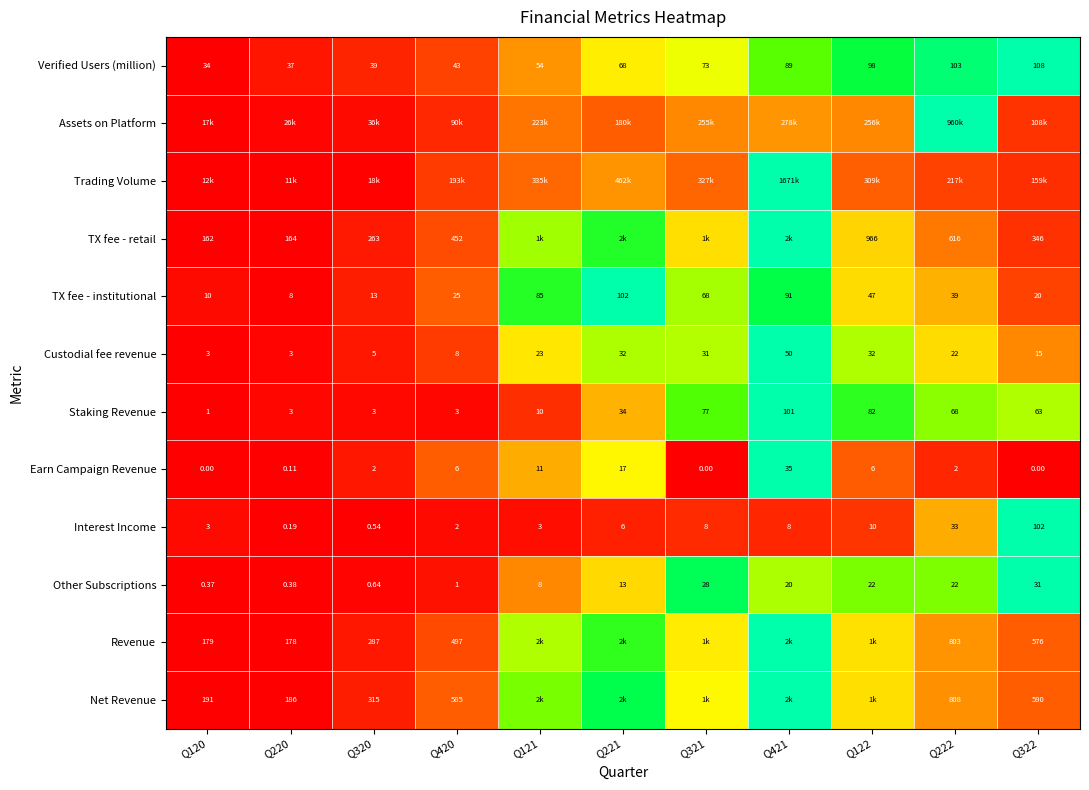

Is the value of Verified Users (million) at Q120 greater than the value of TX fee - retail at Q322?

No